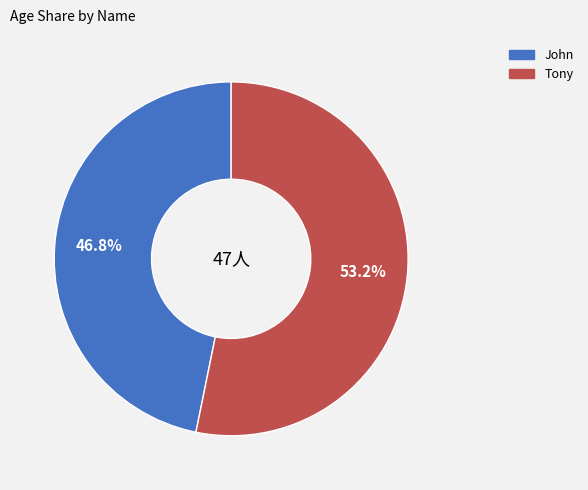

To the nearest percent, what percentage of the pie is John?

47%